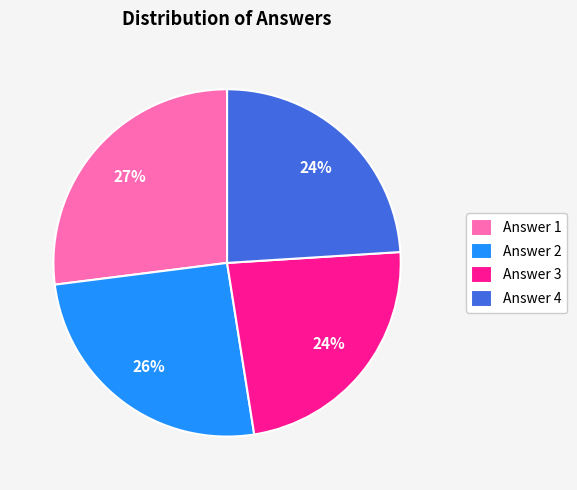

Is there a majority slice in this chart?

No